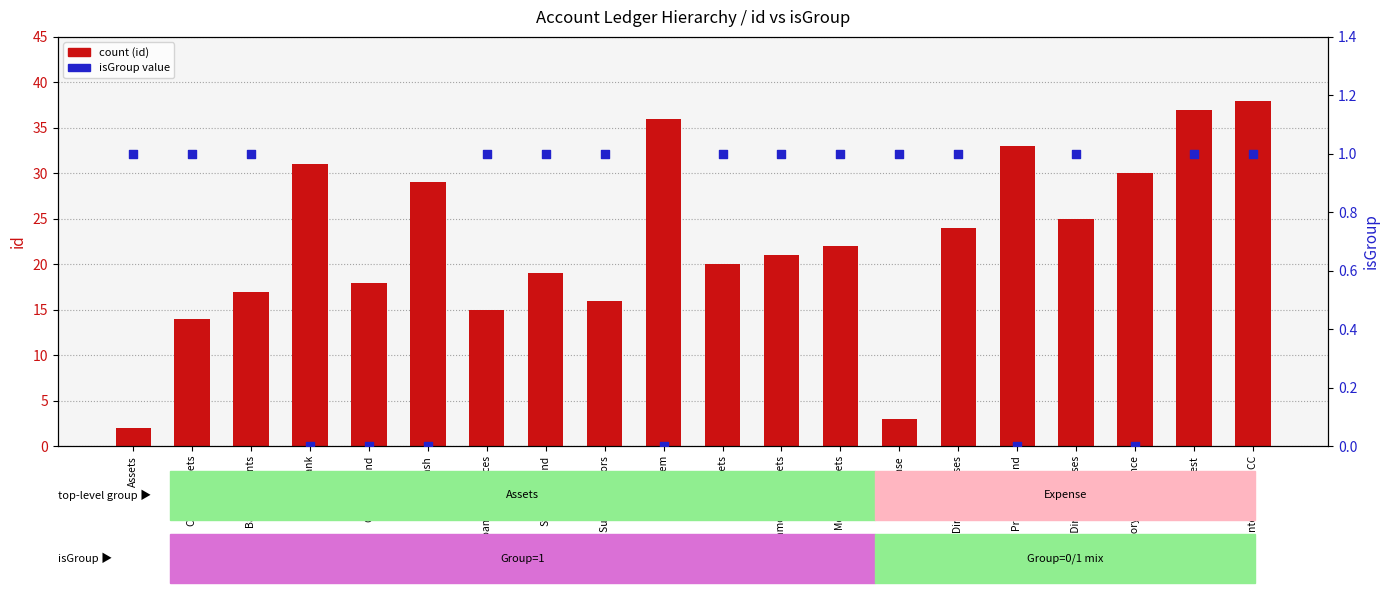

Which series reaches the minimum Y coordinate?

isGroup